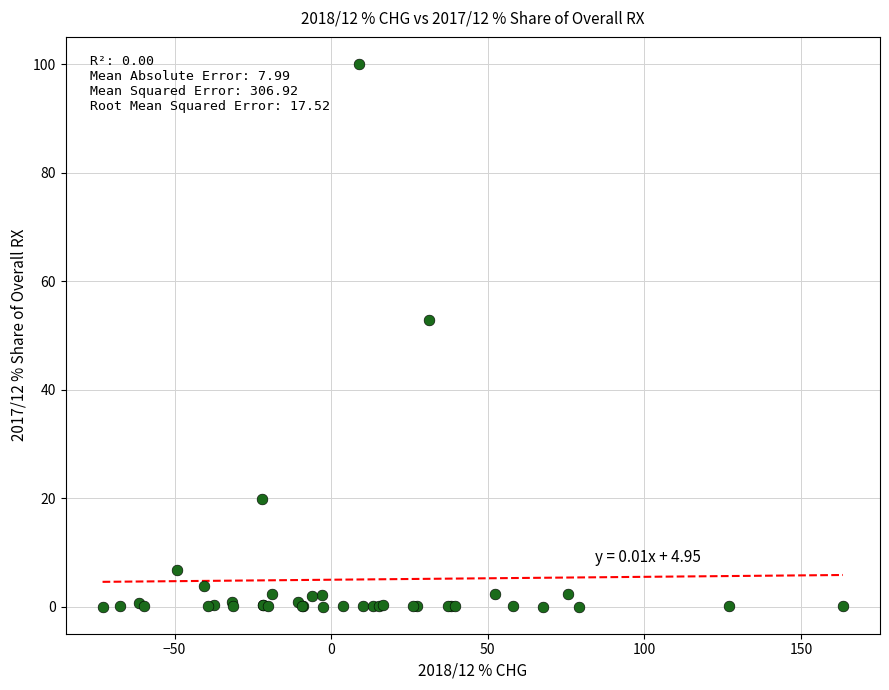

What Y value in the scatter plot is closest to 50?

52.9